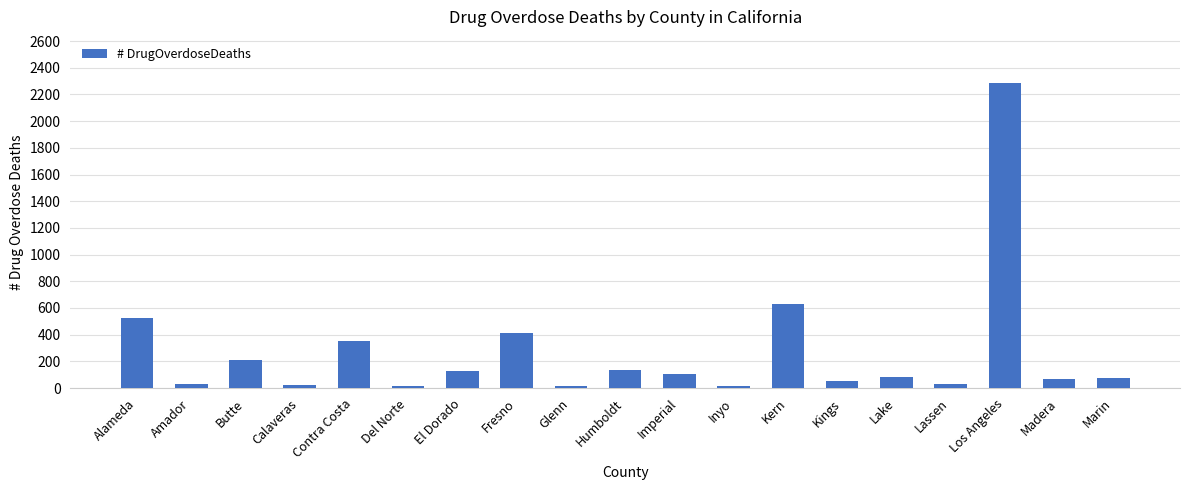

The chart shows a value of 230 at Humboldt. True or false?

False